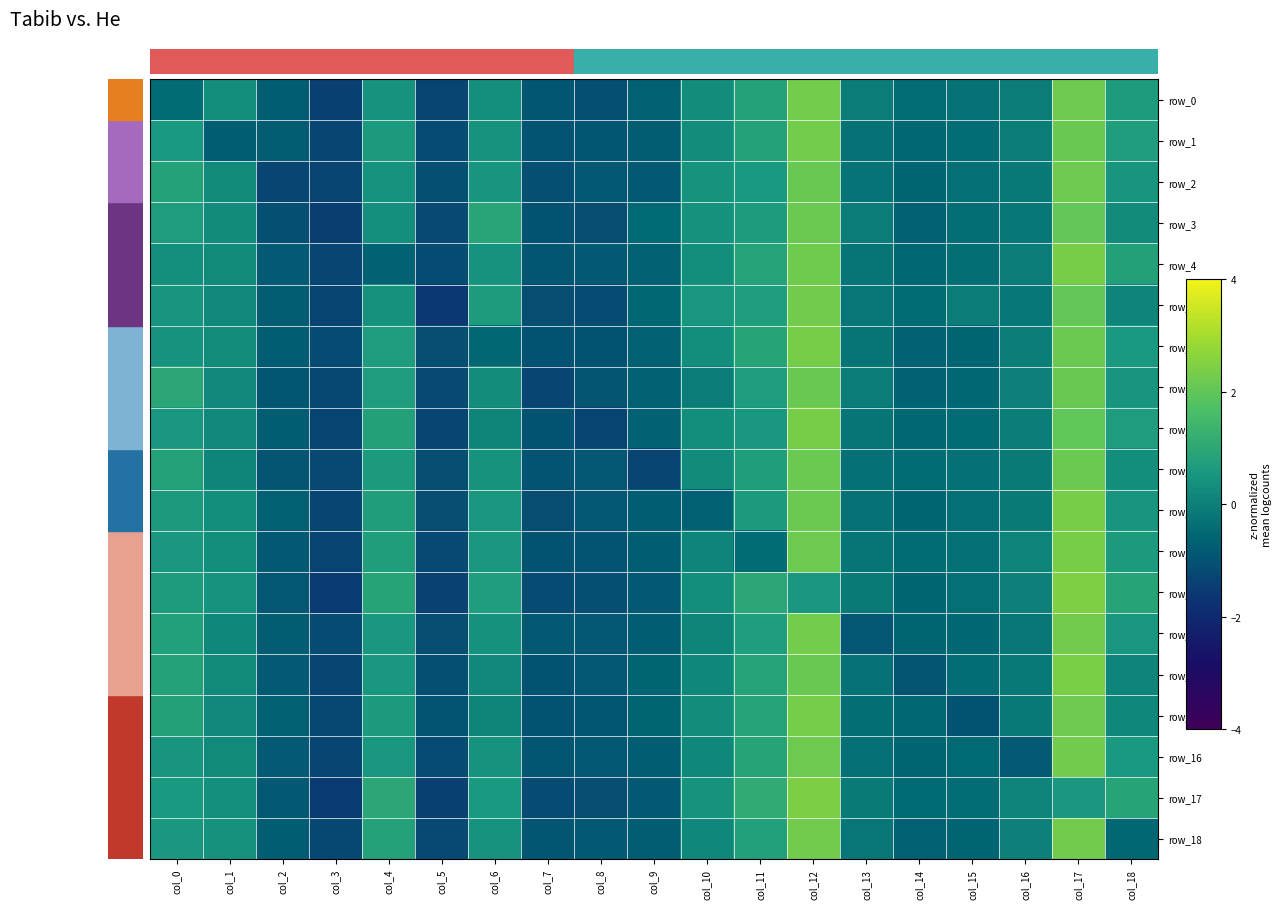

Reading left to right, list all the values displayed in this chart.

row_0: -0.4	0.3	-0.7	-1.4	0.5	-1.3	0.4	-0.9	-1.0	-0.7	0.3	0.8	2.3	-0.1	-0.4	-0.3	-0.1	2.2	0.7
row_1: 0.6	-0.7	-0.8	-1.3	0.6	-1.2	0.4	-1.0	-0.9	-0.8	0.3	0.8	2.3	-0.3	-0.5	-0.4	-0.1	2.1	0.7
row_2: 0.8	0.2	-1.3	-1.3	0.4	-1.1	0.5	-1.1	-0.9	-0.8	0.4	0.6	2.1	-0.3	-0.6	-0.3	-0.1	2.2	0.5
row_3: 0.7	0.3	-1.1	-1.5	0.4	-1.2	0.9	-1.0	-1.1	-0.5	0.4	0.6	2.2	-0.1	-0.7	-0.4	-0.2	2.1	0.3
row_4: 0.4	0.2	-0.8	-1.3	-0.7	-1.2	0.5	-0.9	-0.8	-0.7	0.3	0.9	2.2	-0.2	-0.5	-0.4	-0.1	2.3	0.8
row_5: 0.5	0.2	-0.8	-1.3	0.4	-1.6	0.6	-1.1	-1.1	-0.6	0.5	0.7	2.3	-0.2	-0.5	-0.1	-0.2	2.0	0.1
row_6: 0.4	0.3	-0.7	-1.2	0.7	-1.1	-0.6	-1.0	-1.0	-0.7	0.3	0.9	2.4	-0.2	-0.6	-0.6	-0.0	2.2	0.6
row_7: 1.0	0.2	-0.9	-1.2	0.7	-1.2	0.3	-1.3	-1.0	-0.7	-0.1	0.7	2.1	-0.1	-0.7	-0.5	0.0	2.1	0.5
row_8: 0.5	0.2	-0.7	-1.3	0.8	-1.3	0.1	-1.0	-1.3	-0.6	0.3	0.5	2.4	-0.2	-0.6	-0.5	-0.0	2.0	0.7
row_9: 0.8	0.1	-1.0	-1.2	0.6	-1.1	0.4	-1.0	-0.9	-1.3	0.3	0.7	2.2	-0.3	-0.5	-0.3	-0.1	2.2	0.3
row_10: 0.6	0.3	-0.7	-1.3	0.7	-1.1	0.5	-1.1	-0.9	-0.7	-0.7	0.6	2.2	-0.3	-0.6	-0.4	-0.1	2.3	0.5
row_11: 0.5	0.3	-0.8	-1.3	0.7	-1.2	0.6	-1.0	-1.0	-0.7	0.1	-0.4	2.2	-0.2	-0.5	-0.4	0.1	2.4	0.6
row_12: 0.6	0.5	-0.9	-1.6	0.9	-1.4	0.7	-1.2	-1.0	-0.9	0.3	1.0	0.5	-0.1	-0.6	-0.4	0.1	2.5	0.9
row_13: 0.8	0.2	-0.8	-1.2	0.5	-1.1	0.4	-0.9	-0.9	-0.7	0.1	0.7	2.3	-0.9	-0.6	-0.6	-0.2	2.3	0.5
row_14: 0.8	0.2	-0.8	-1.3	0.6	-1.1	0.2	-1.0	-0.9	-0.6	0.2	0.9	2.1	-0.3	-1.0	-0.4	-0.1	2.4	0.1
row_15: 0.8	0.2	-0.7	-1.2	0.6	-1.0	0.1	-1.0	-0.9	-0.6	0.3	0.8	2.3	-0.4	-0.5	-1.0	-0.1	2.2	0.2
row_16: 0.5	0.2	-0.8	-1.3	0.5	-1.2	0.5	-0.9	-0.9	-0.7	0.2	0.9	2.2	-0.4	-0.6	-0.5	-0.8	2.3	0.6
row_17: 0.6	0.4	-0.9	-1.6	1.0	-1.4	0.6	-1.1	-1.1	-0.8	0.4	1.1	2.4	-0.1	-0.5	-0.4	0.1	0.5	0.9
row_18: 0.6	0.4	-0.7	-1.2	0.8	-1.2	0.4	-0.9	-0.8	-0.8	0.2	0.8	2.3	-0.2	-0.7	-0.6	0.0	2.3	-0.5